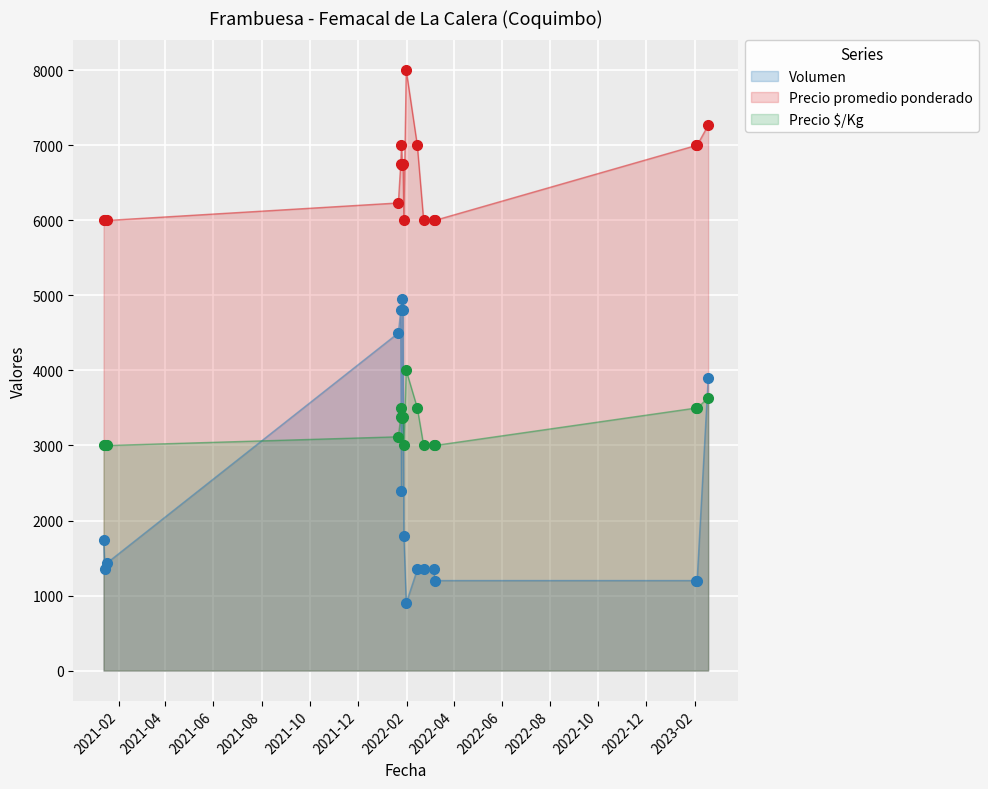

Which series has the largest total across all categories?

Precio promedio ponderado